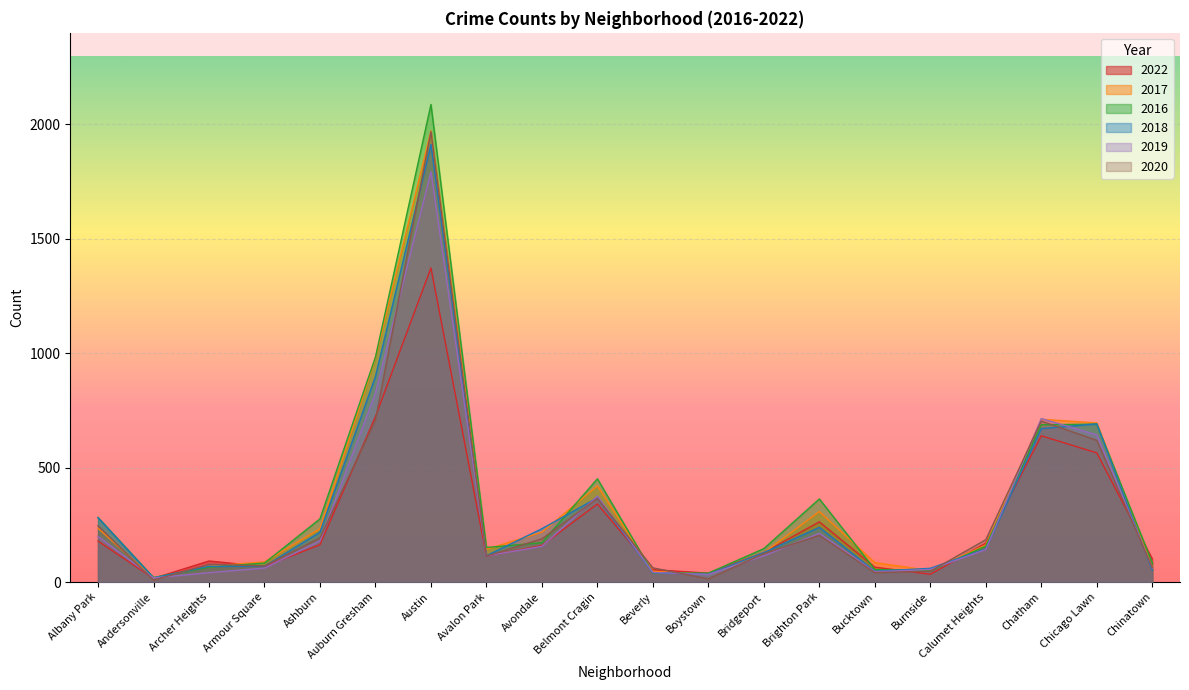

Reading left to right, transcribe all the data shown in this chart.

2022: Albany Park=179	Andersonville=16	Archer Heights=92	Armour Square=68	Ashburn=163	Auburn Gresham=723	Austin=1372	Avalon Park=113	Avondale=160	Belmont Cragin=341	Beverly=54	Boystown=39	Bridgeport=129	Brighton Park=263	Bucktown=65	Burnside=34	Calumet Heights=170	Chatham=639	Chicago Lawn=564	Chinatown=101
2017: Albany Park=235	Andersonville=17	Archer Heights=69	Armour Square=88	Ashburn=233	Auburn Gresham=978	Austin=1971	Avalon Park=143	Avondale=218	Belmont Cragin=420	Beverly=47	Boystown=33	Bridgeport=128	Brighton Park=308	Bucktown=85	Burnside=50	Calumet Heights=162	Chatham=711	Chicago Lawn=695	Chinatown=63
2016: Albany Park=282	Andersonville=20	Archer Heights=65	Armour Square=83	Ashburn=276	Auburn Gresham=983	Austin=2086	Avalon Park=151	Avondale=172	Belmont Cragin=451	Beverly=40	Boystown=39	Bridgeport=146	Brighton Park=363	Bucktown=55	Burnside=49	Calumet Heights=157	Chatham=687	Chicago Lawn=690	Chinatown=84
2018: Albany Park=281	Andersonville=18	Archer Heights=69	Armour Square=69	Ashburn=218	Auburn Gresham=898	Austin=1911	Avalon Park=115	Avondale=233	Belmont Cragin=368	Beverly=41	Boystown=34	Bridgeport=129	Brighton Park=239	Bucktown=47	Burnside=60	Calumet Heights=145	Chatham=670	Chicago Lawn=691	Chinatown=52
2019: Albany Park=199	Andersonville=18	Archer Heights=41	Armour Square=61	Ashburn=180	Auburn Gresham=826	Austin=1792	Avalon Park=114	Avondale=156	Belmont Cragin=375	Beverly=42	Boystown=33	Bridgeport=115	Brighton Park=213	Bucktown=45	Burnside=55	Calumet Heights=142	Chatham=714	Chicago Lawn=643	Chinatown=61
2020: Albany Park=246	Andersonville=8	Archer Heights=78	Armour Square=70	Ashburn=193	Auburn Gresham=708	Austin=1967	Avalon Park=113	Avondale=189	Belmont Cragin=365	Beverly=62	Boystown=14	Bridgeport=124	Brighton Park=204	Bucktown=41	Burnside=47	Calumet Heights=185	Chatham=703	Chicago Lawn=619	Chinatown=63